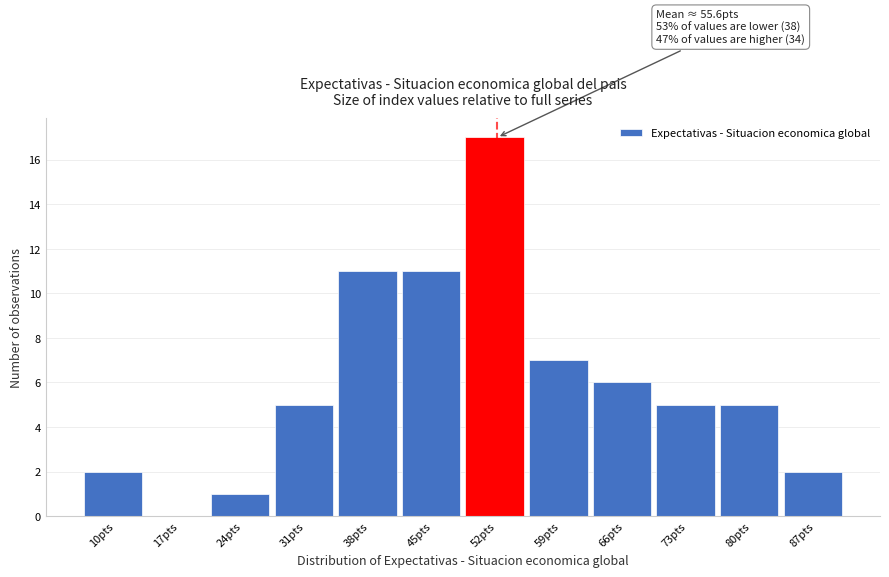

Reading left to right, list all the values displayed in this chart.

10pts=2	17pts=0	24pts=1	31pts=5	38pts=11	45pts=11	52pts=17	59pts=7	66pts=6	73pts=5	80pts=5	87pts=2